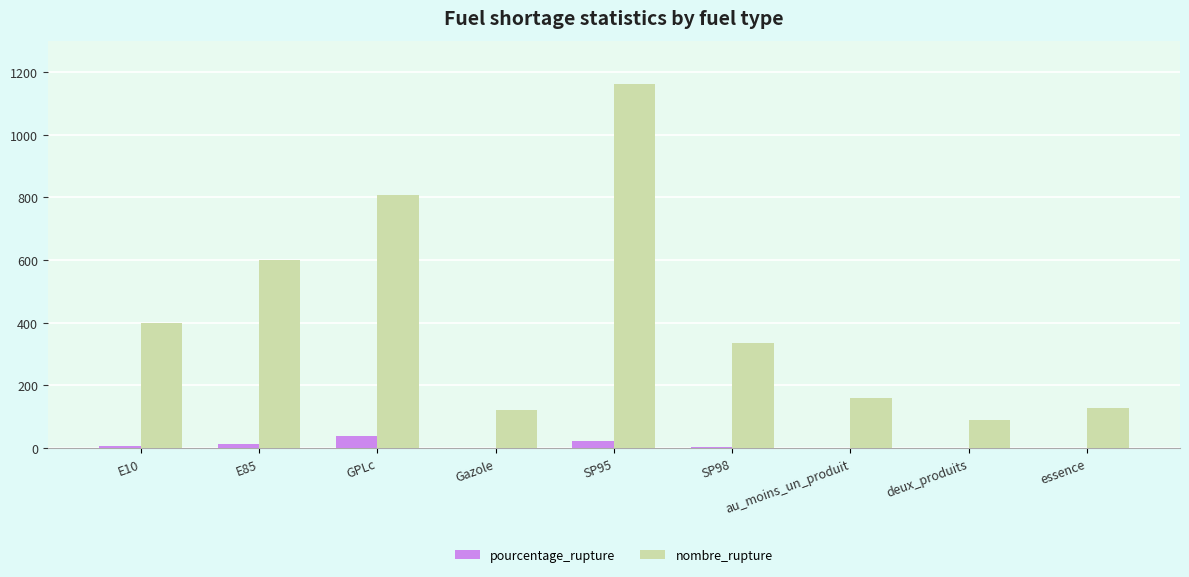

What is the sum of the nombre_rupture values at essence and Gazole?

250.0